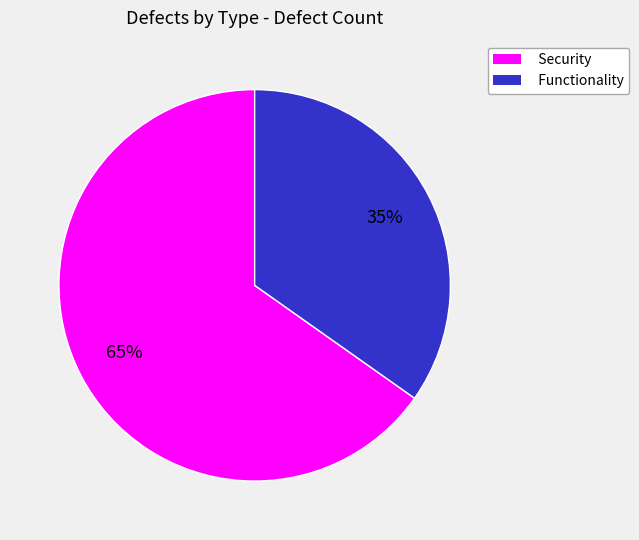

What is the smallest slice in the pie chart?

Functionality